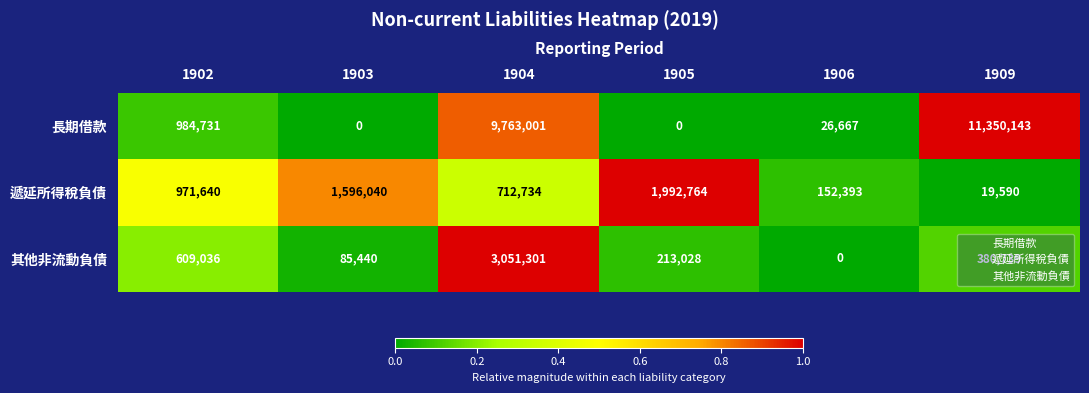

Which series has the largest range (max minus min)?

長期借款